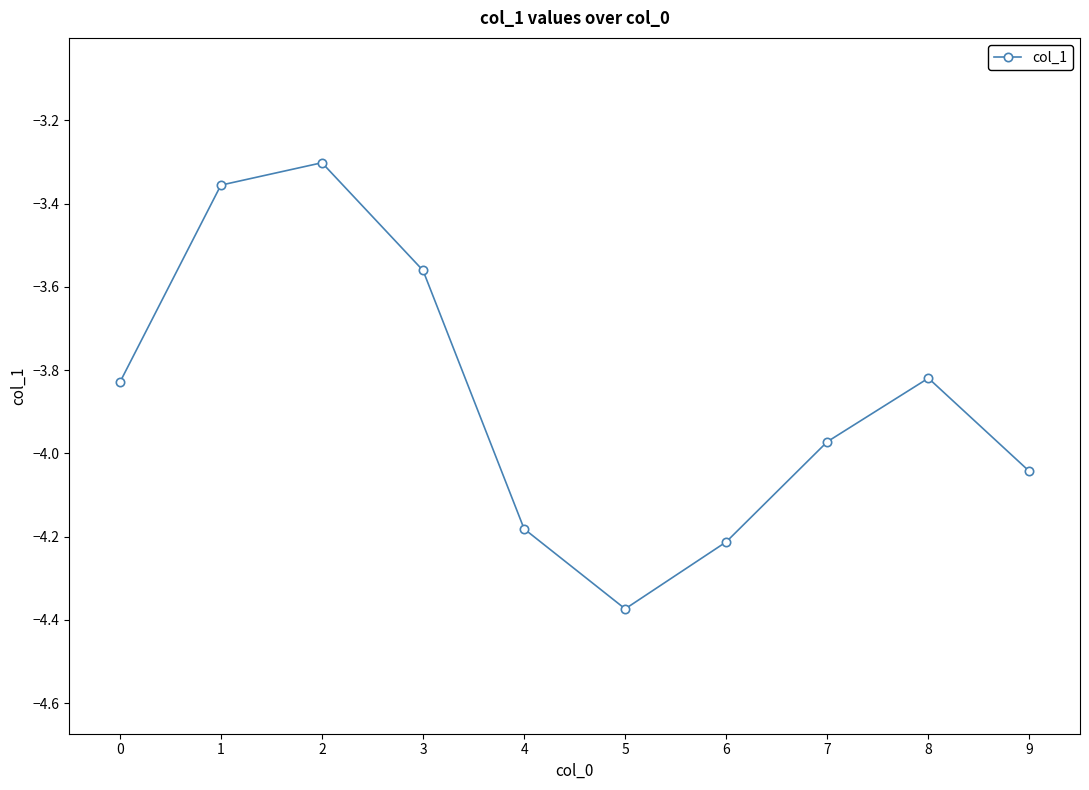

What is the difference between the maximum and minimum values?

1.1